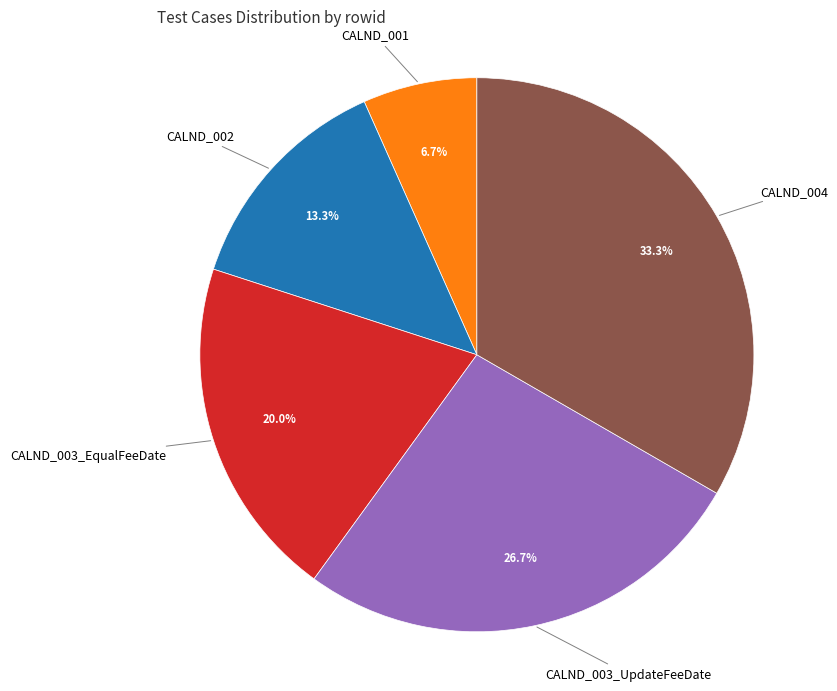

Does any single category account for the majority?

No